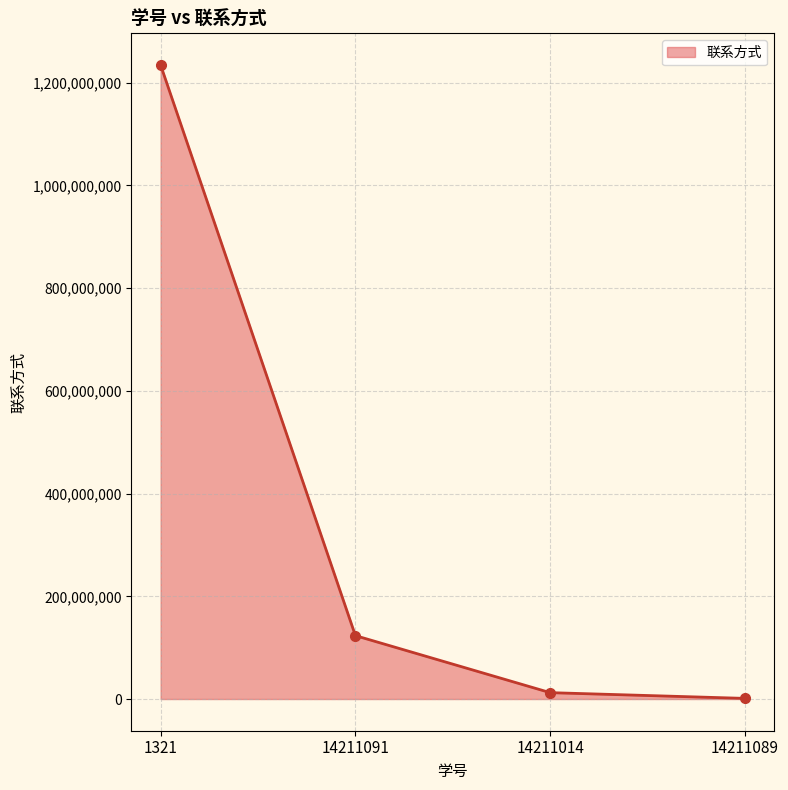

What is the label of the 4th point from the right?

1321